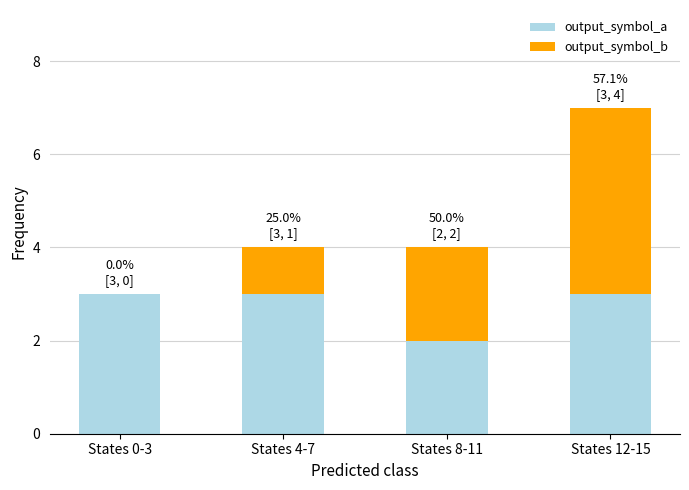

At States 4-7, list the series in order from largest to smallest.

output_symbol_a, output_symbol_b